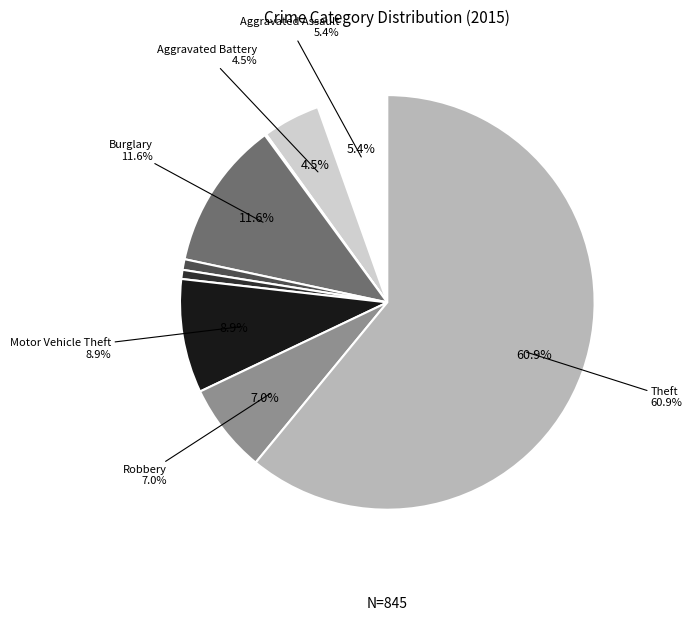

To the nearest percent, what is the difference between the Aggravated Assault and Robbery slice percentages?

2%